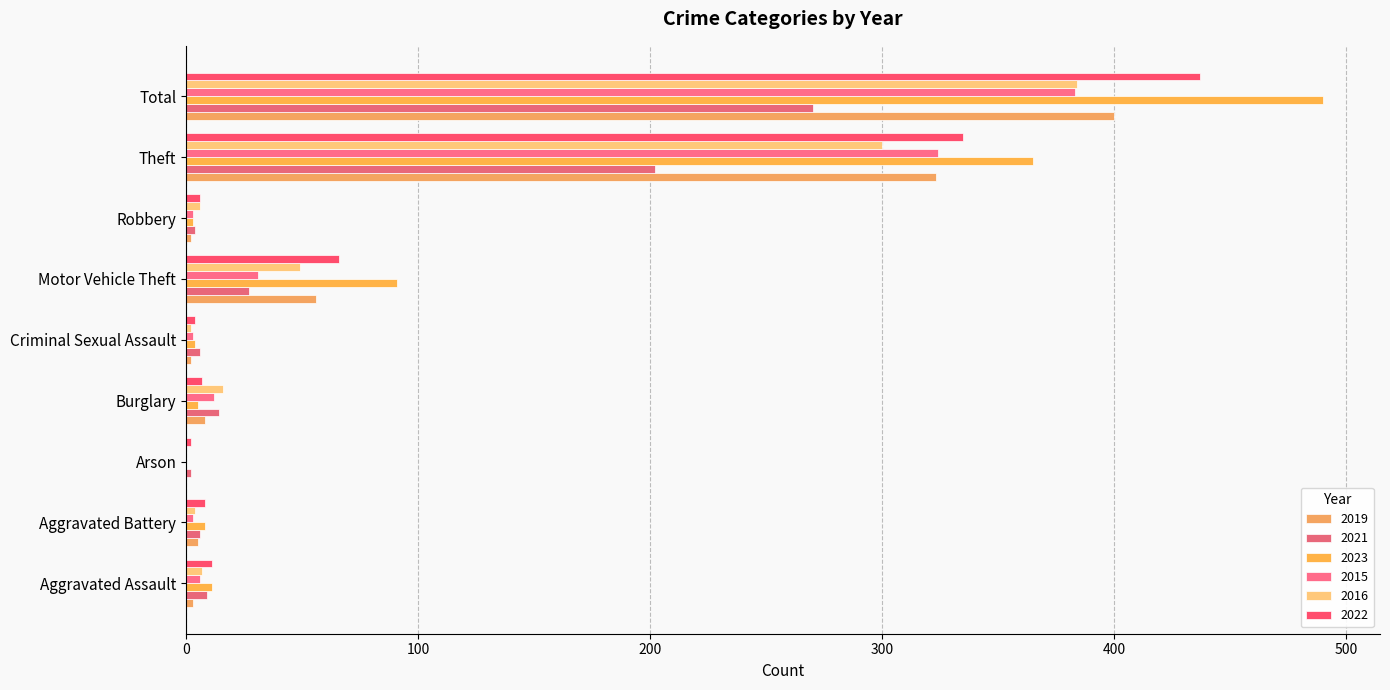

Count the number of data series in this chart.

6